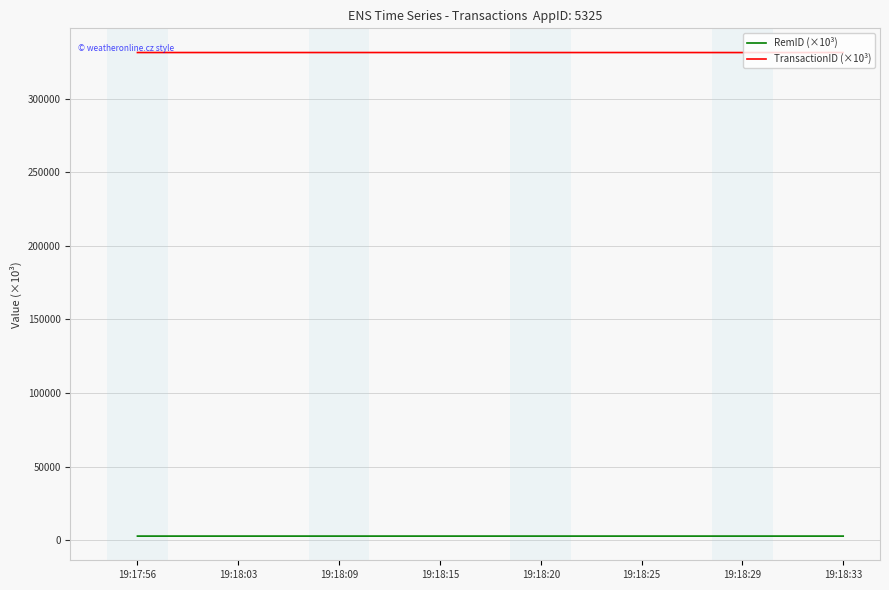

Is the value of TransactionID (×10³) at 19:18:20 greater than the value of RemID (×10³) at 19:18:33?

Yes